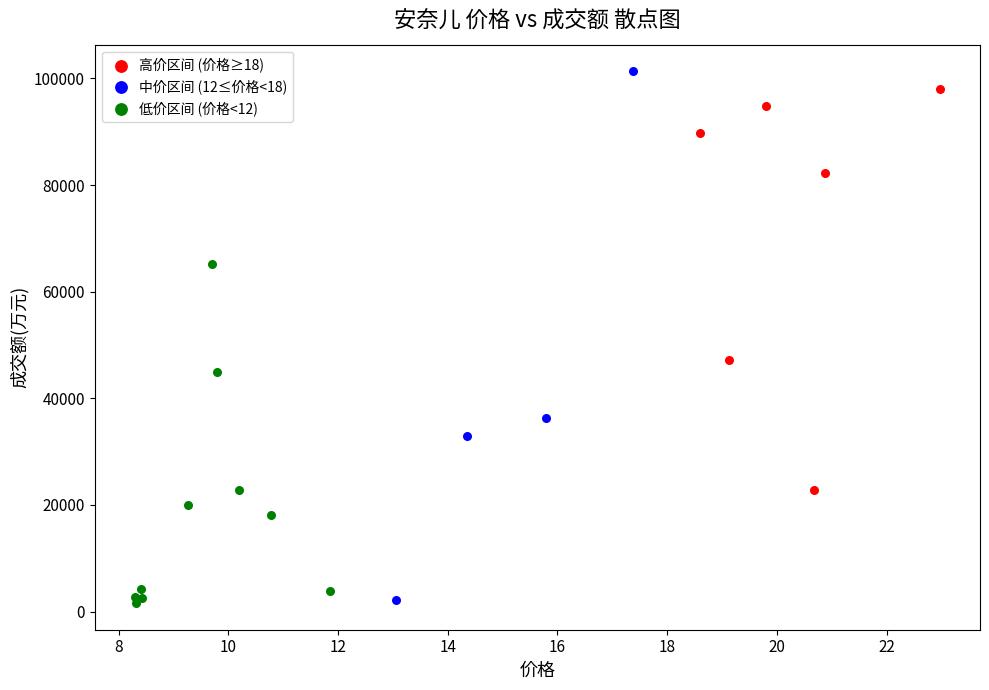

Which series has the widest spread of Y values?

中价区间 (12≤价格<18)